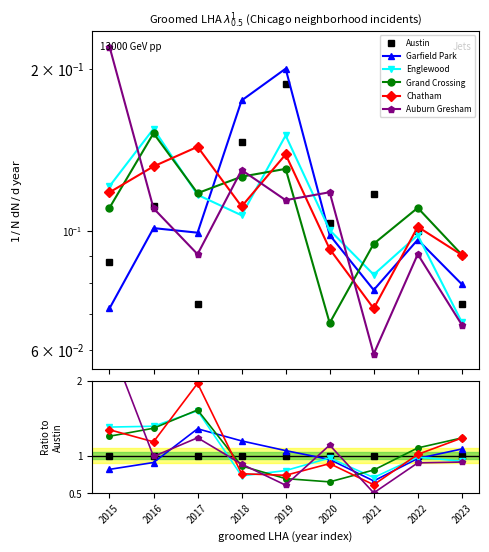

Reading left to right, extract all data points from this chart.

Austin: 2015=1.0	2016=1.0	2017=1.0	2018=1.0	2019=1.0	2020=1.0	2021=1.0	2022=1.0	2023=1.0
Garfield Park: 2015=0.8	2016=0.9	2017=1.4	2018=1.2	2019=1.1	2020=1.0	2021=0.7	2022=1.0	2023=1.1
Englewood: 2015=1.4	2016=1.4	2017=1.6	2018=0.7	2019=0.8	2020=1.0	2021=0.7	2022=1.0	2023=0.9
Grand Crossing: 2015=1.3	2016=1.4	2017=1.6	2018=0.9	2019=0.7	2020=0.7	2021=0.8	2022=1.1	2023=1.2
Chatham: 2015=1.3	2016=1.2	2017=2.0	2018=0.8	2019=0.7	2020=0.9	2021=0.6	2022=1.0	2023=1.2
Auburn Gresham: 2015=2.5	2016=1.0	2017=1.2	2018=0.9	2019=0.6	2020=1.1	2021=0.5	2022=0.9	2023=0.9